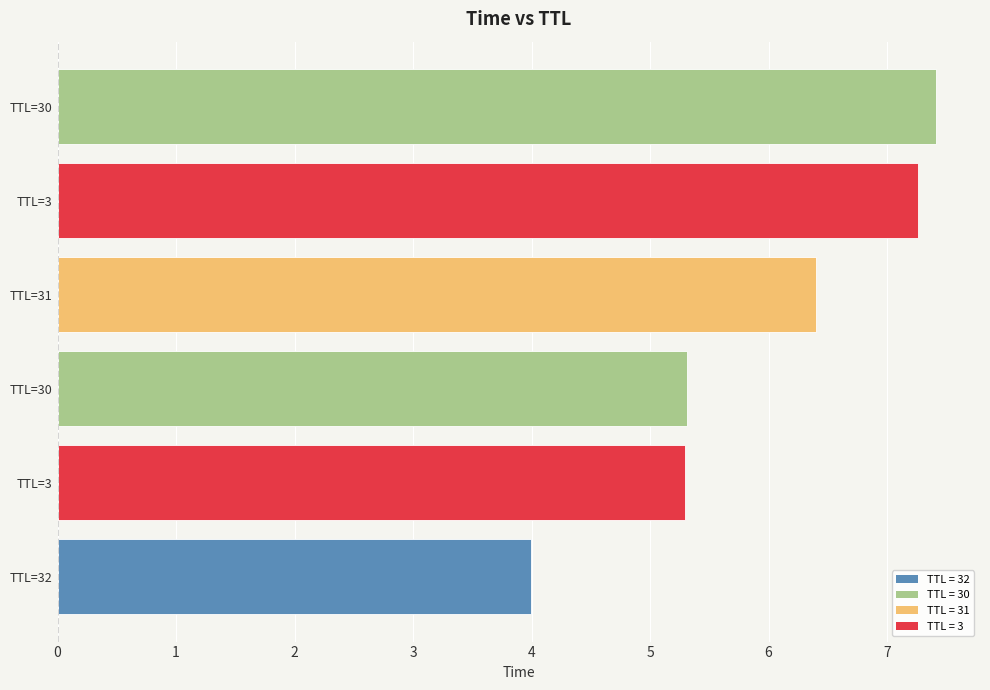

How many bars are there in total?

6